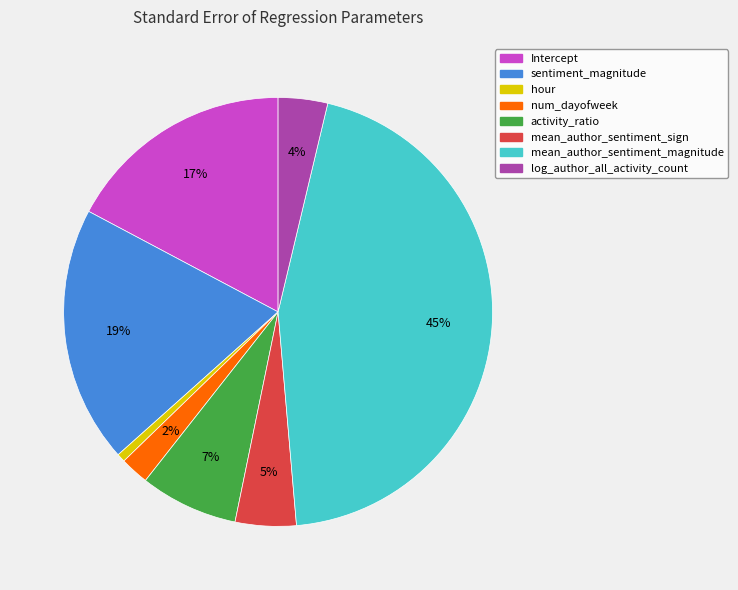

Is there any slice that represents more than half of the pie?

No